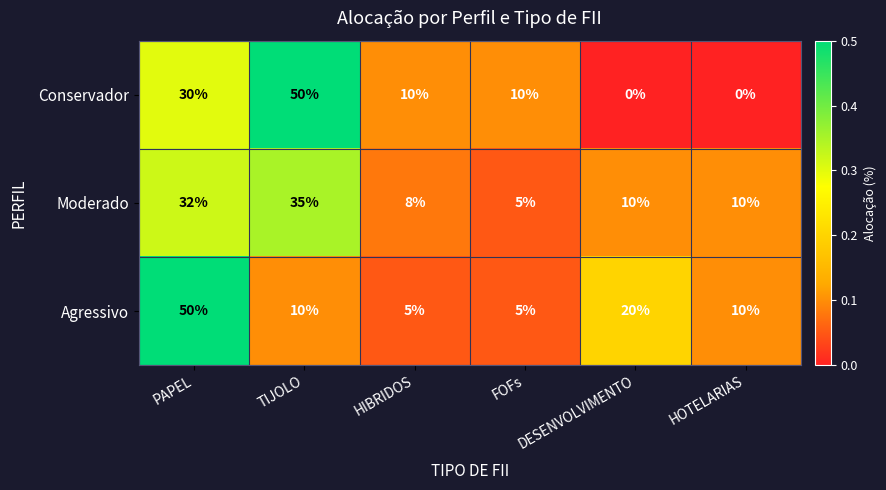

What is the spread (max minus min) of values at DESENVOLVIMENTO?

20